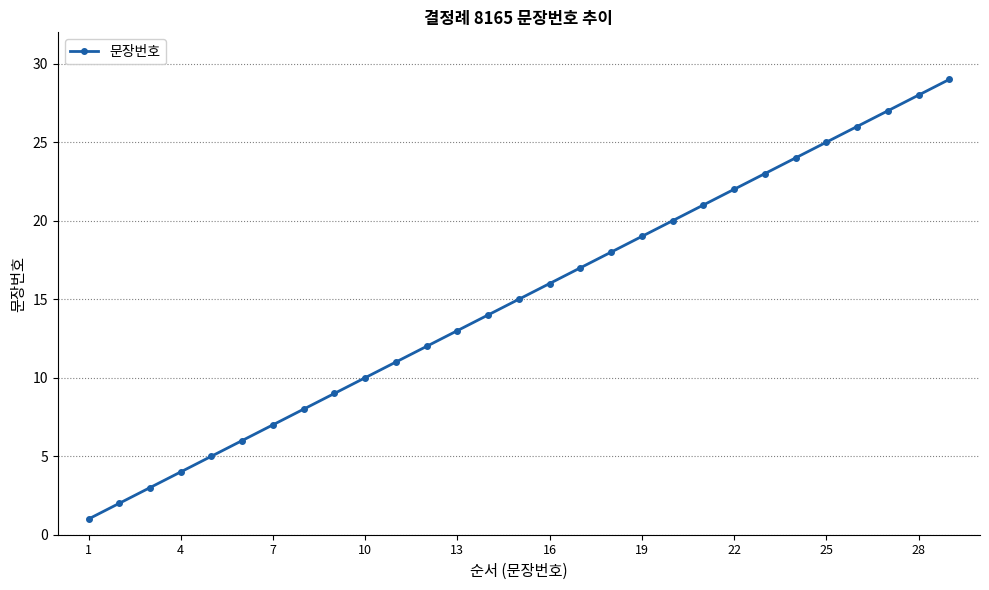

How many lines are shown in the chart?

1